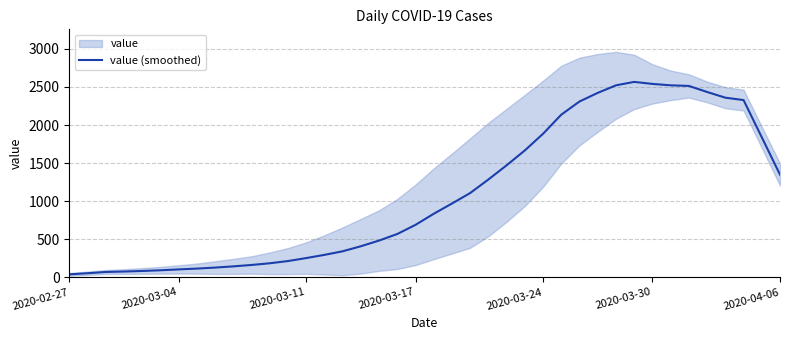

The value of value (smoothed) at 2020-03-30 is 2540.6. True or false?

True